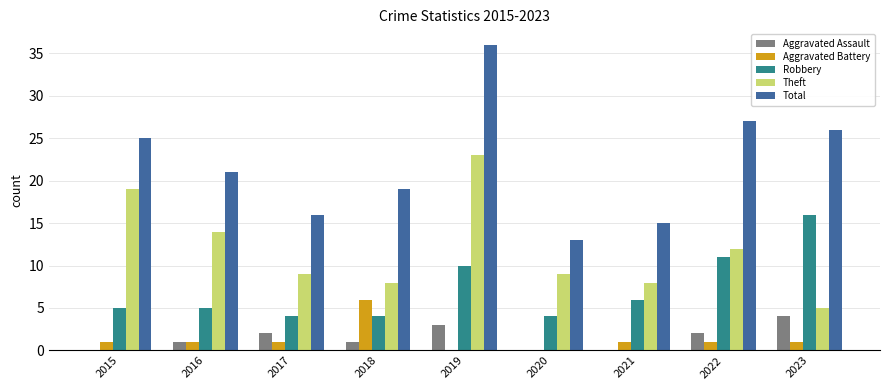

Is the value of Aggravated Assault at 2023 greater than the value of Aggravated Battery at 2023?

Yes